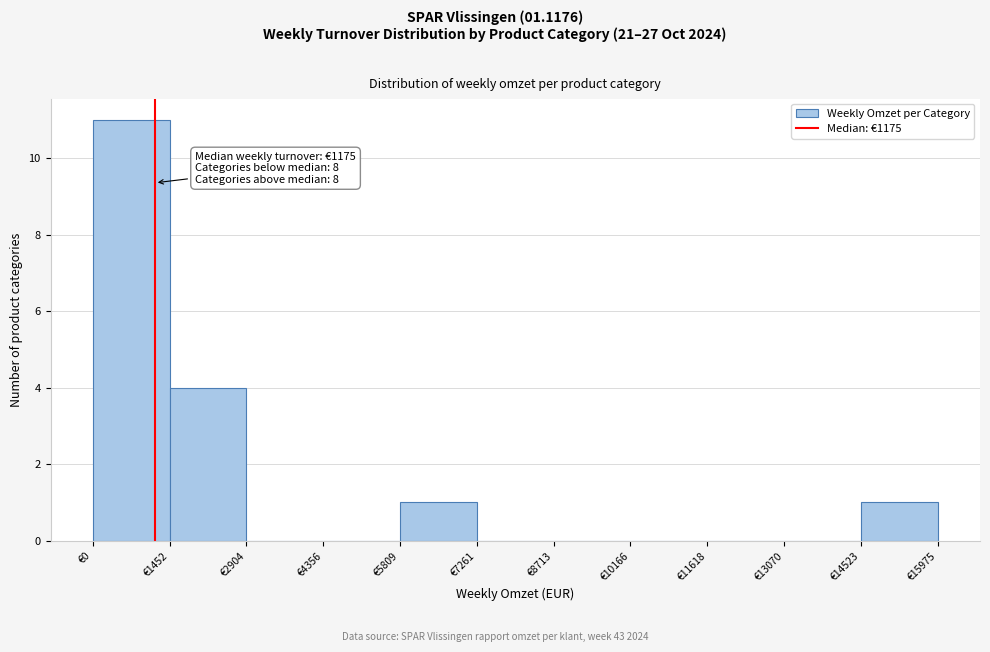

Which range on the x-axis has the tallest bar?

0 to 1400